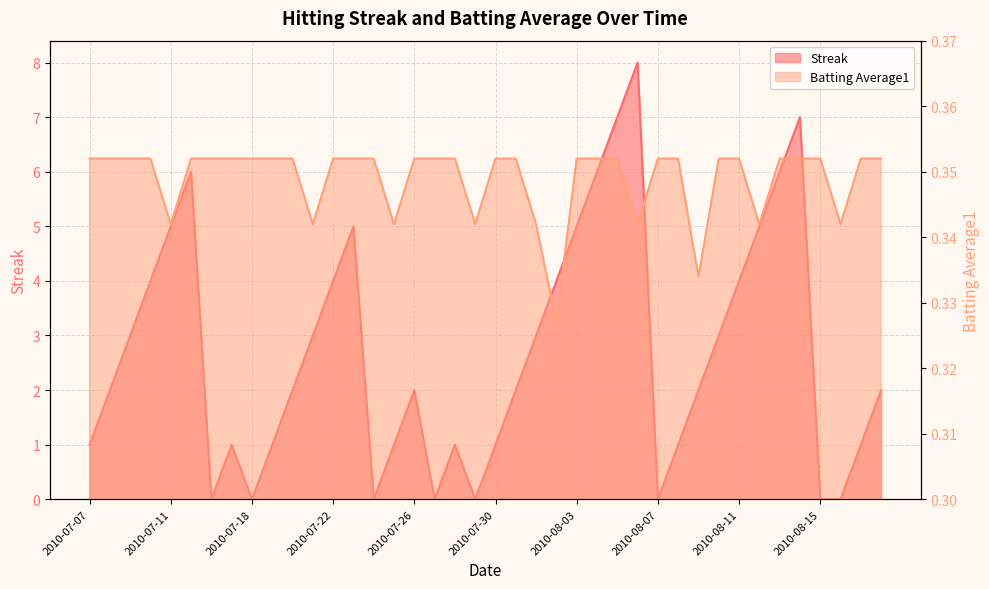

What is the total value across all series at 2010-07-07?

1.4